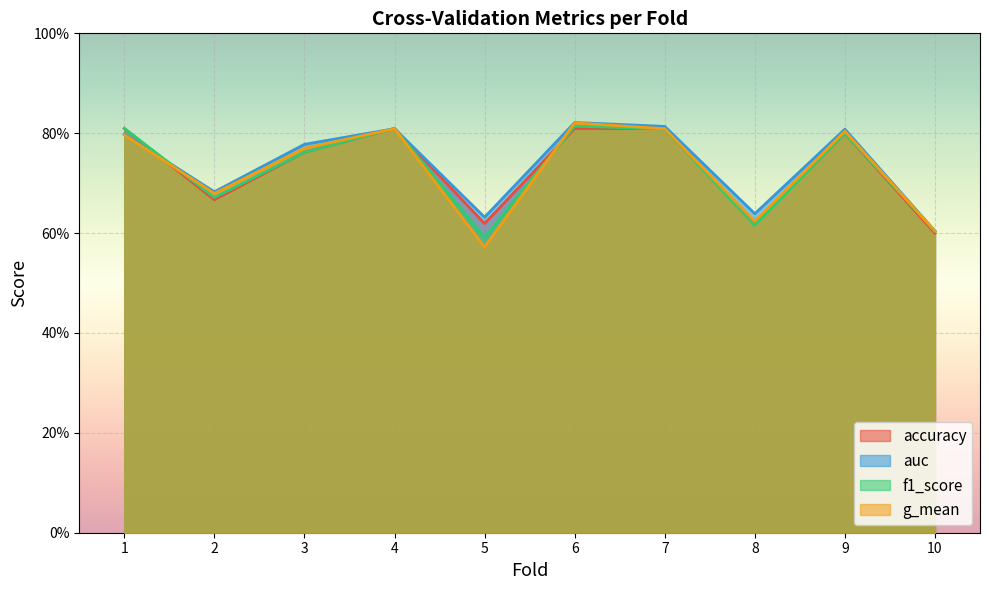

Count the number of categories in the chart.

10